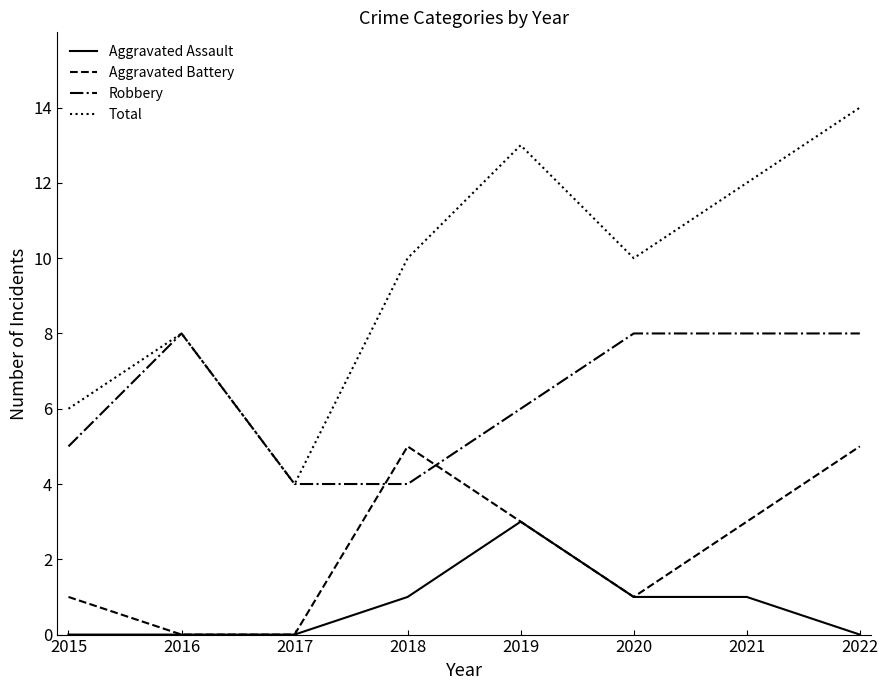

What is the difference between the highest and lowest values at 2021?

11